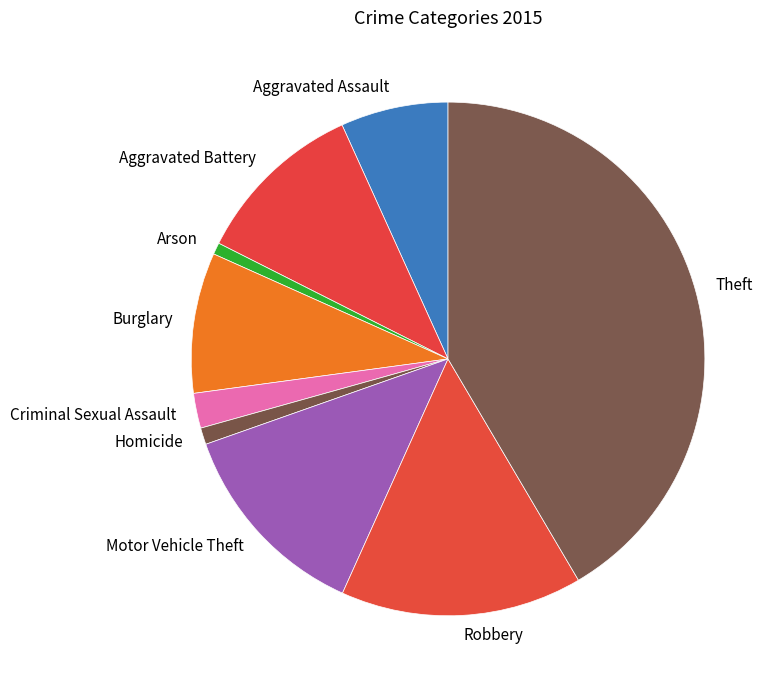

Combined, do Criminal Sexual Assault and Motor Vehicle Theft account for over 50%?

No